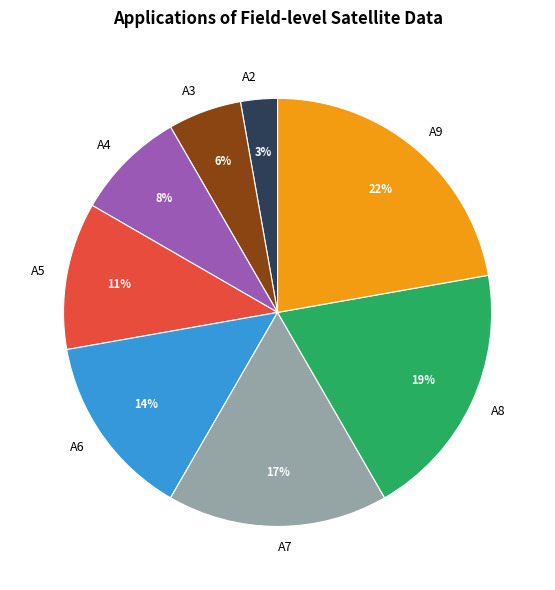

How many segments does this pie chart have?

8